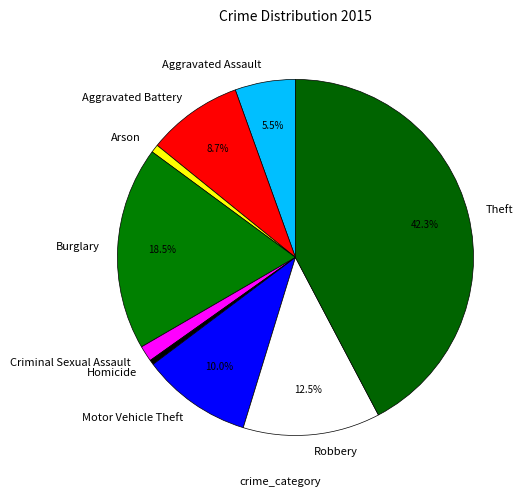

How many segments does this pie chart have?

9